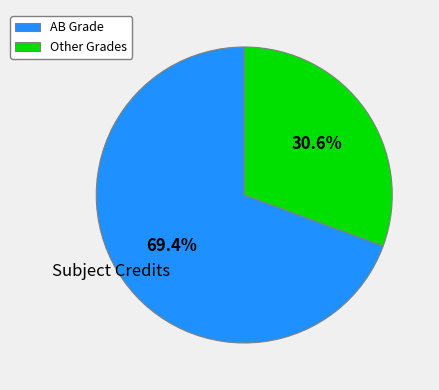

Combined, what portion of the pie is Other Grades and AB Grade?

100.0%